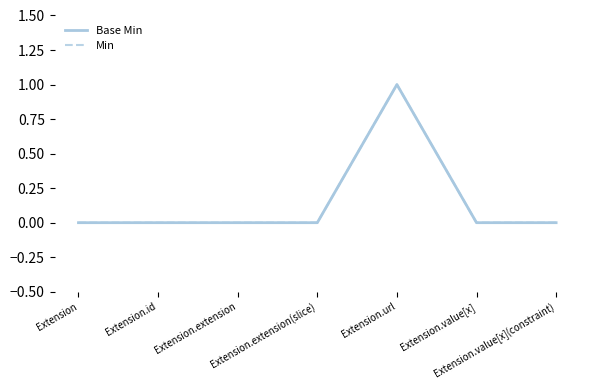

Is the value of Min at Extension greater than the value of Base Min at Extension.value[x](constraint)?

No